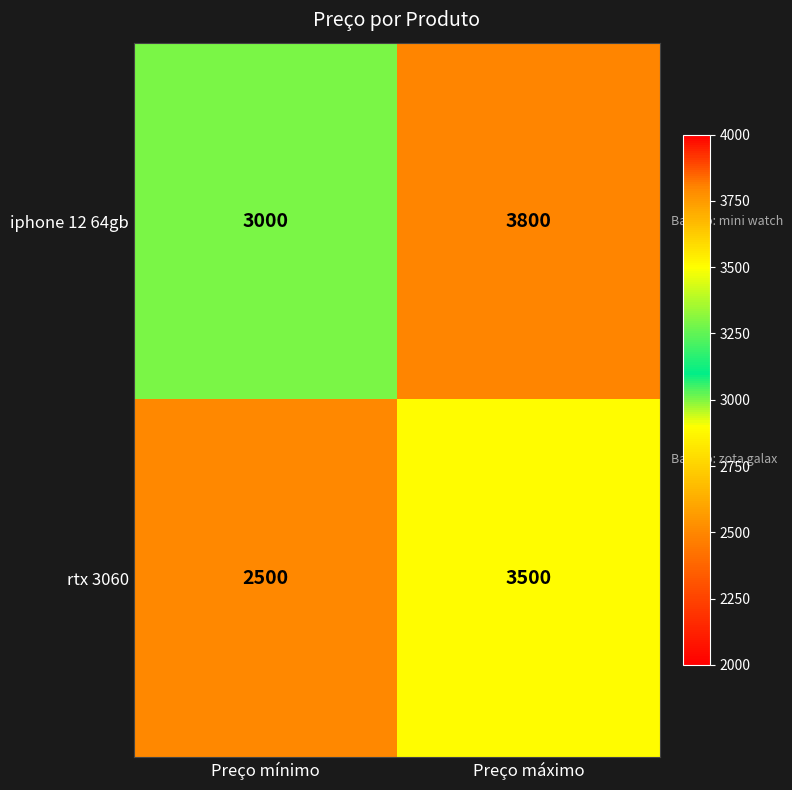

At Preço mínimo, list the series in order from largest to smallest.

iphone 12 64gb, rtx 3060